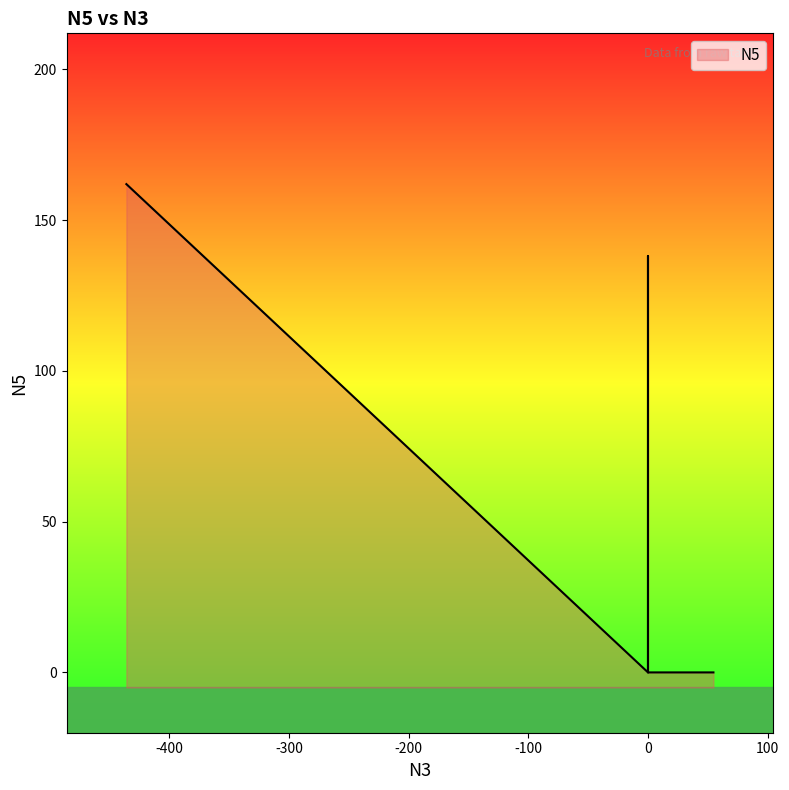

What is the value of the 6th point from the left?

161.9